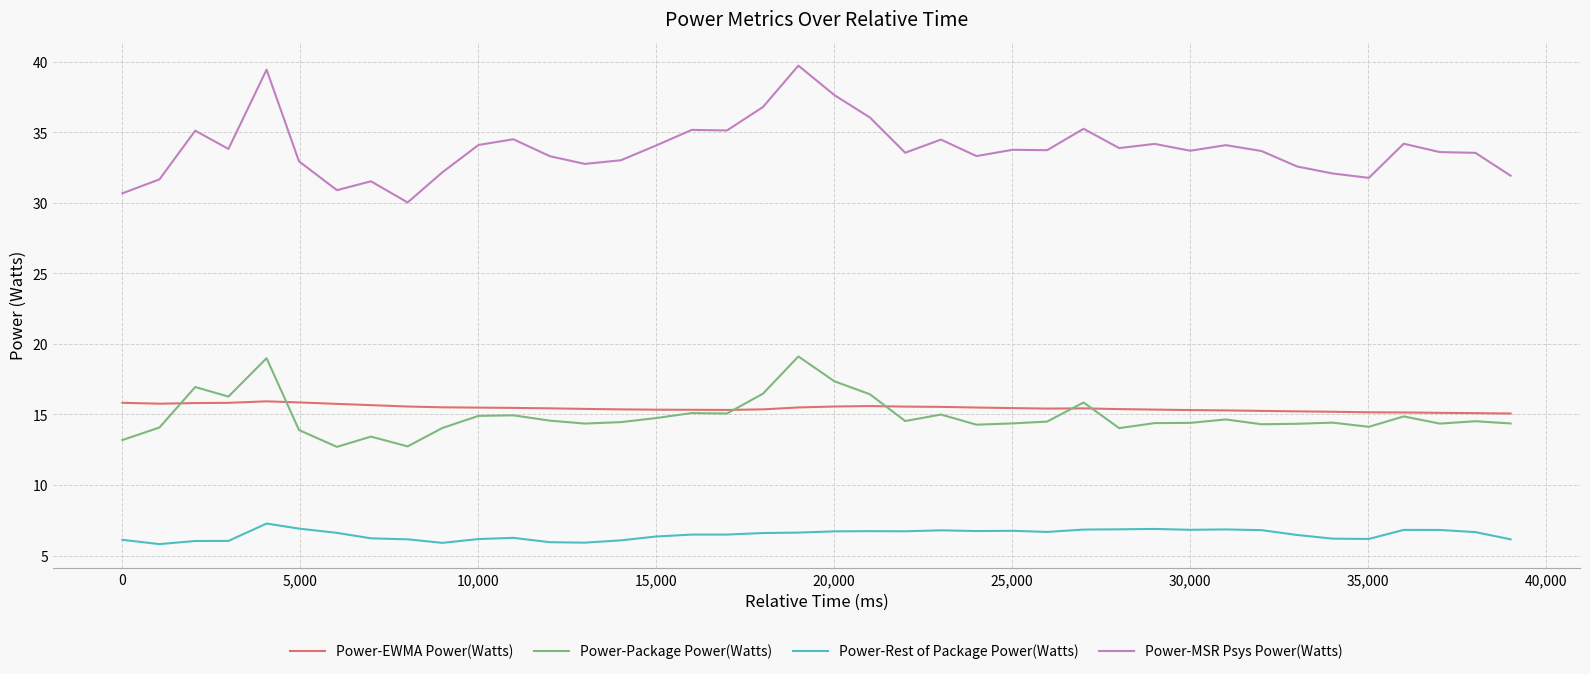

Which series has the largest range (max minus min)?

Power-MSR Psys Power(Watts)